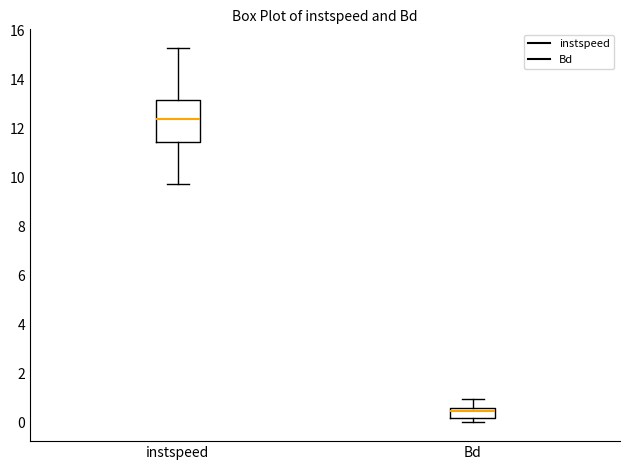

Comparing the boxes themselves (not the whiskers), which one is the tallest?

instspeed